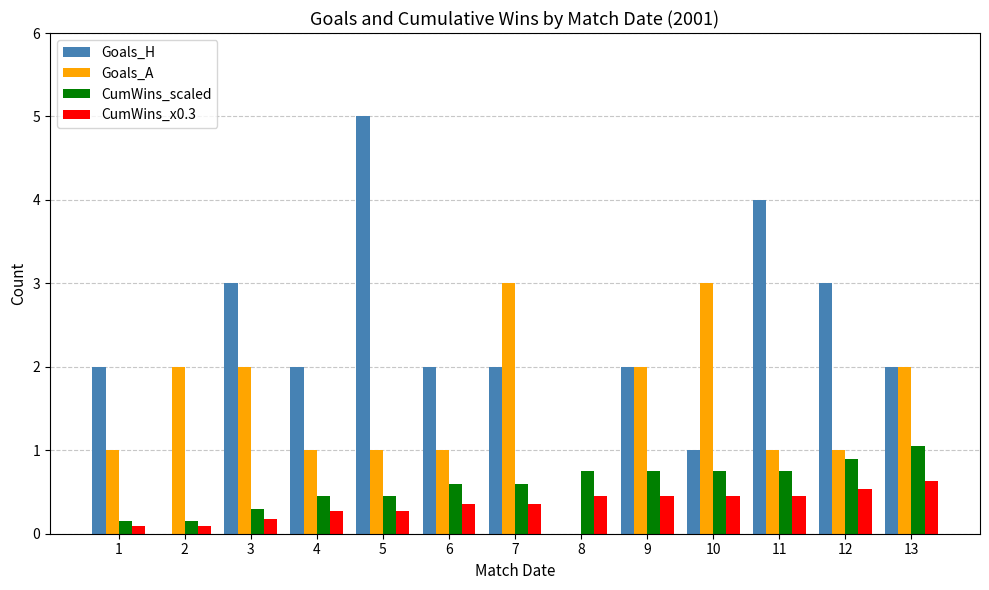

Read the CumWins_scaled value at 6.

0.6